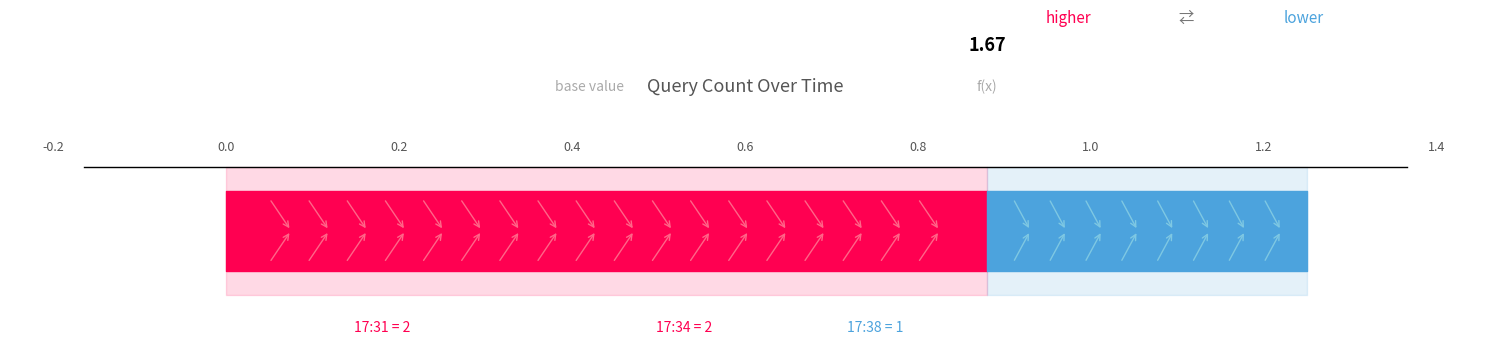

Reading left to right, what are all the values shown in this chart?

2019-05-06 17:31:00=2	2019-05-06 17:34:00=2	2019-05-06 17:38:00=1